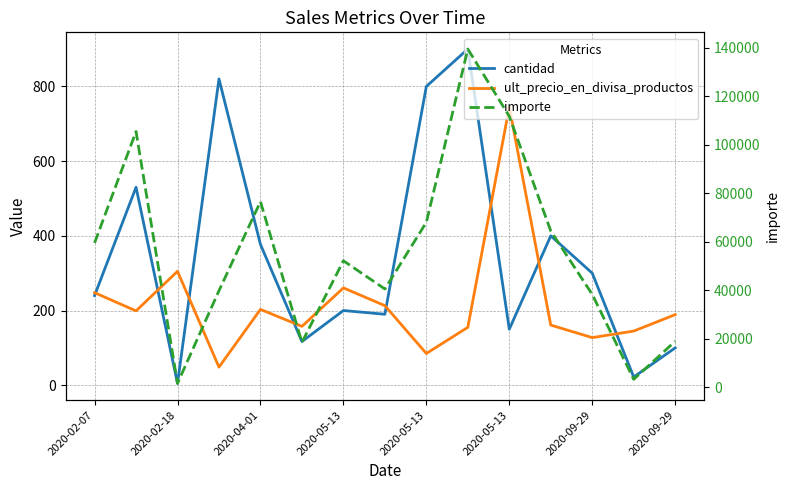

Rank the categories by ult_precio_en_divisa_productos value from highest to lowest.

10, 2020-04-01, 2020-09-29, 2020-02-07, 2020-09-29, 2020-05-13, 2020-02-18, 14, 11, 2020-05-13, 9, 13, 12, 8, 2020-05-13